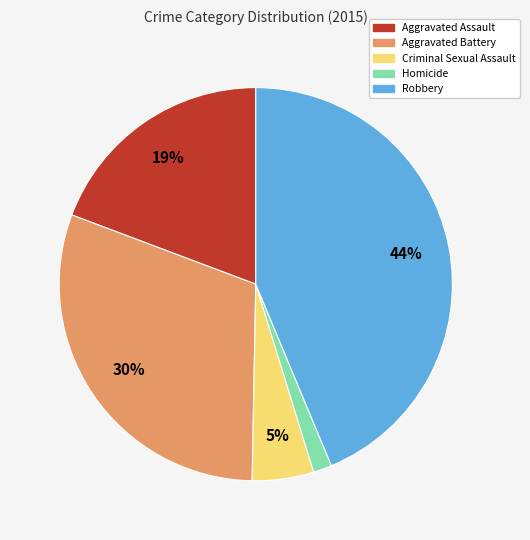

Which has a higher value, Homicide or Criminal Sexual Assault?

Criminal Sexual Assault